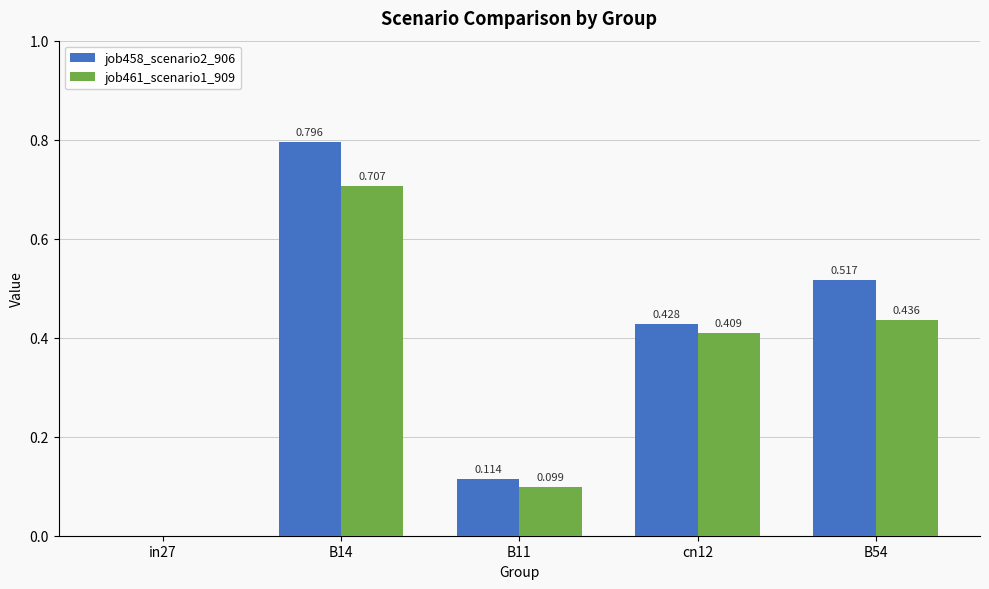

Which category has the highest value across all series?

B14